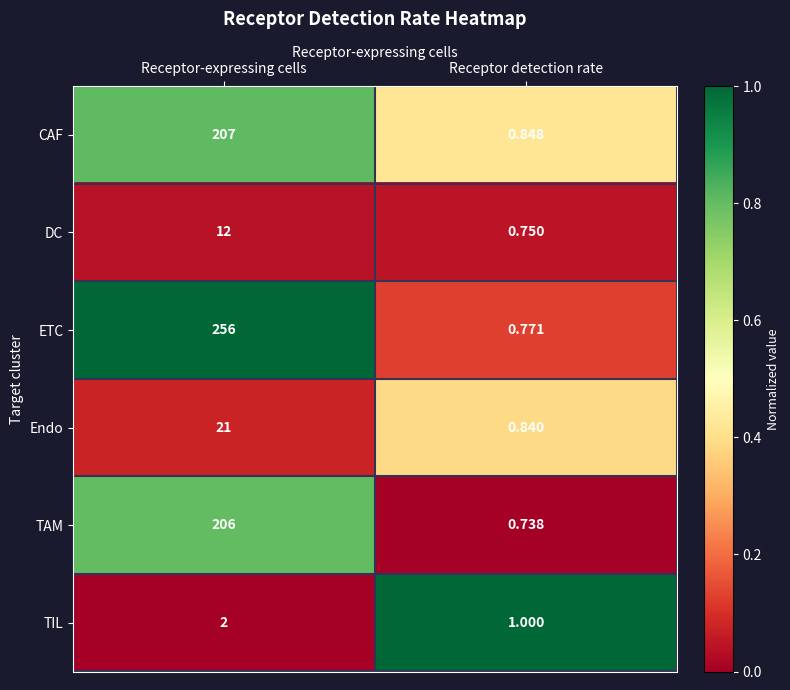

Which series has the largest total across all categories?

ETC